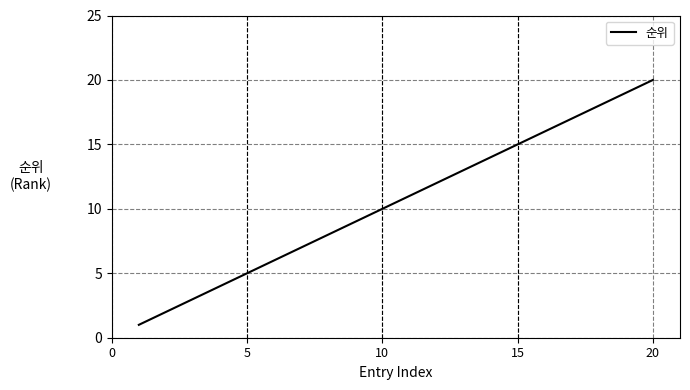

What is the greatest value displayed?

20